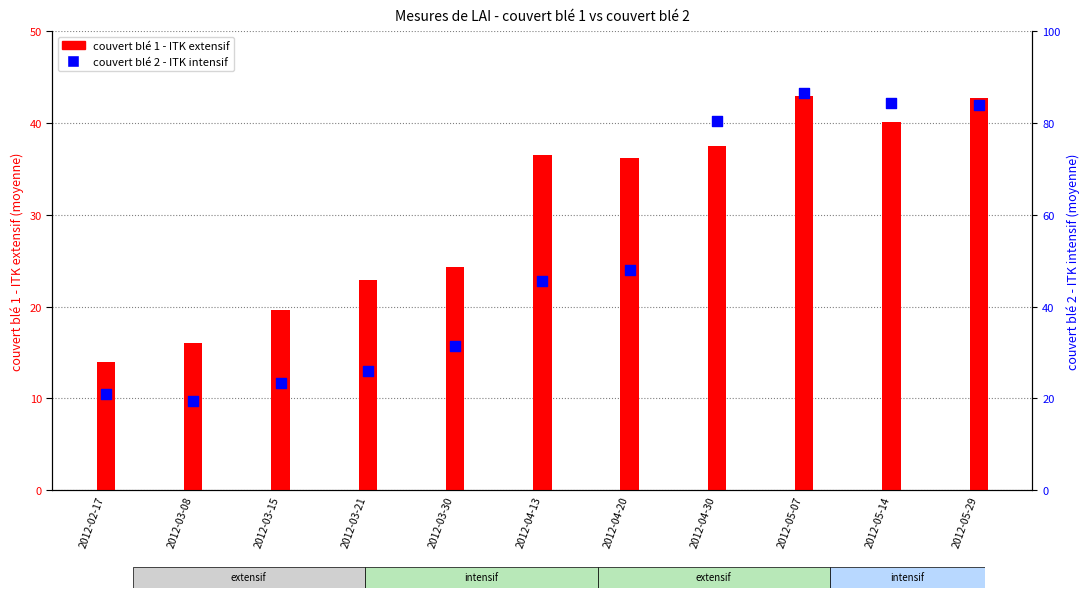

Is the value of couvert blé 1 - ITK extensif at 2012-04-20 greater than the value of couvert blé 2 - ITK intensif at 2012-05-14?

No